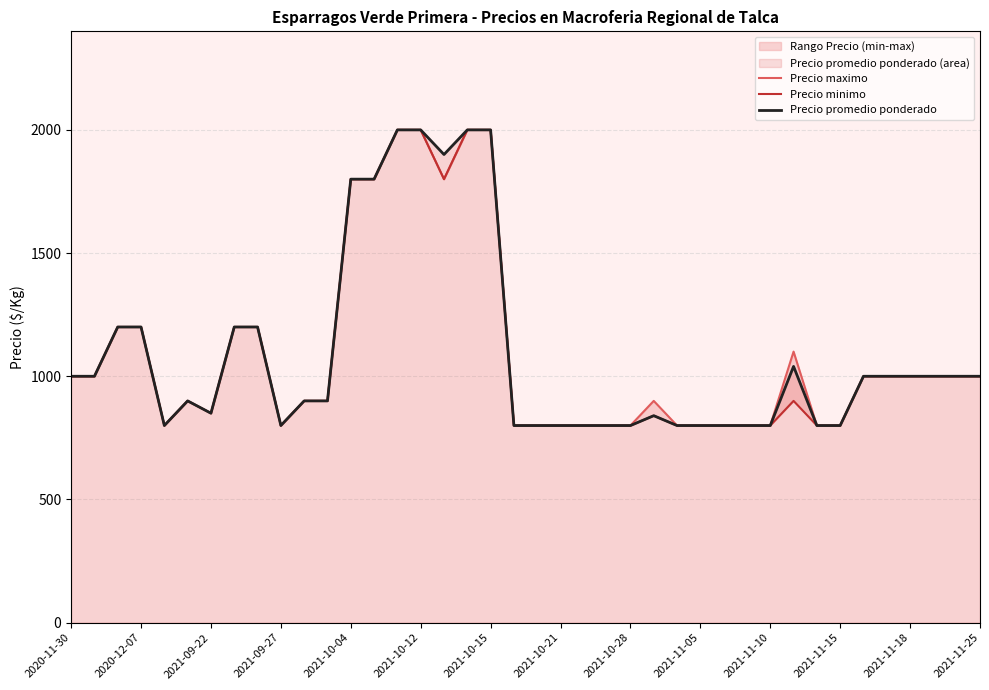

What is the maximum value for Precio minimo?

2000